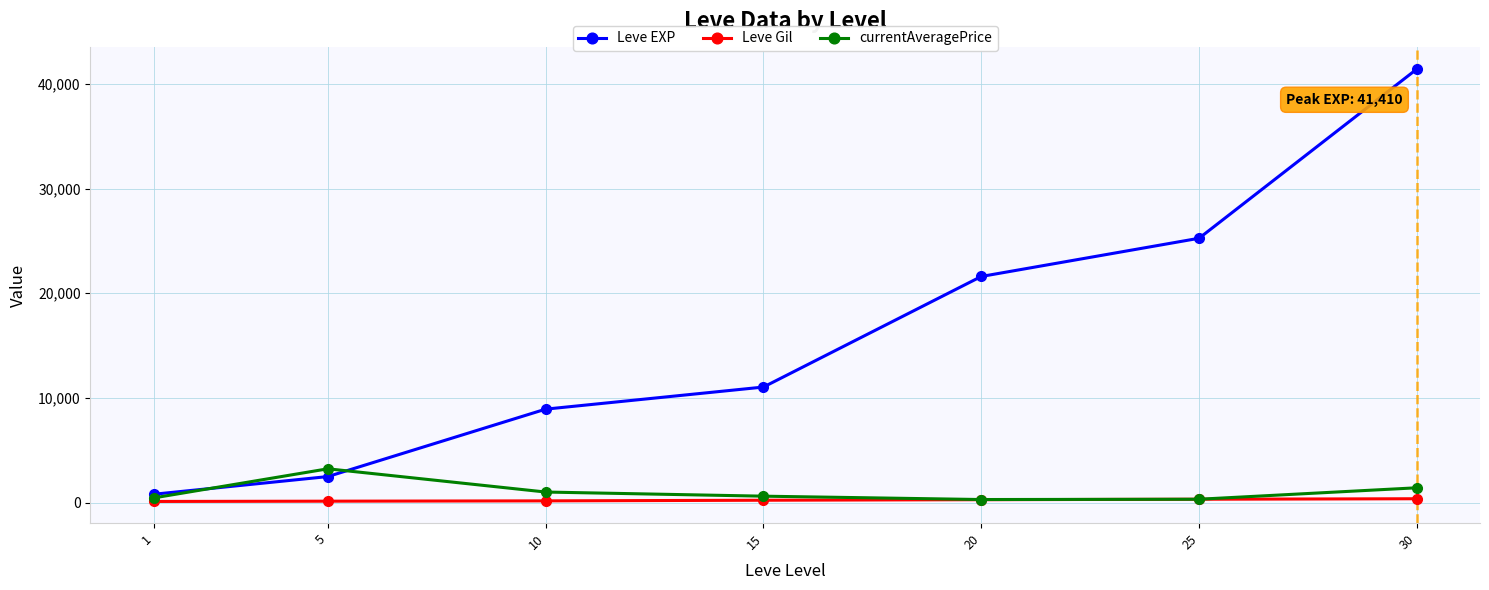

Is the value of Leve Gil at 5 greater than the value of currentAveragePrice at 5?

No